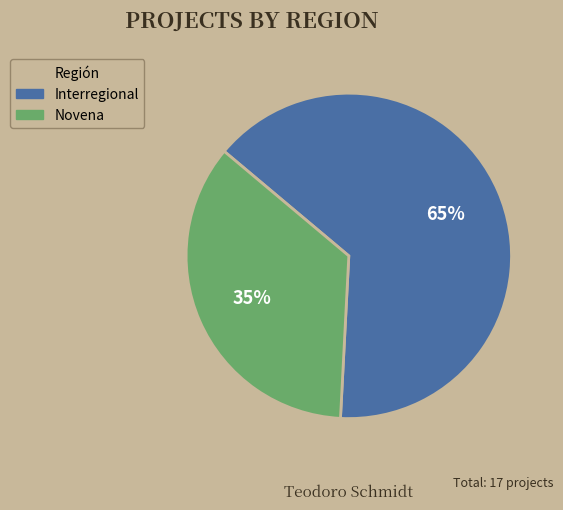

Which slice represents more than half of the pie?

Interregional